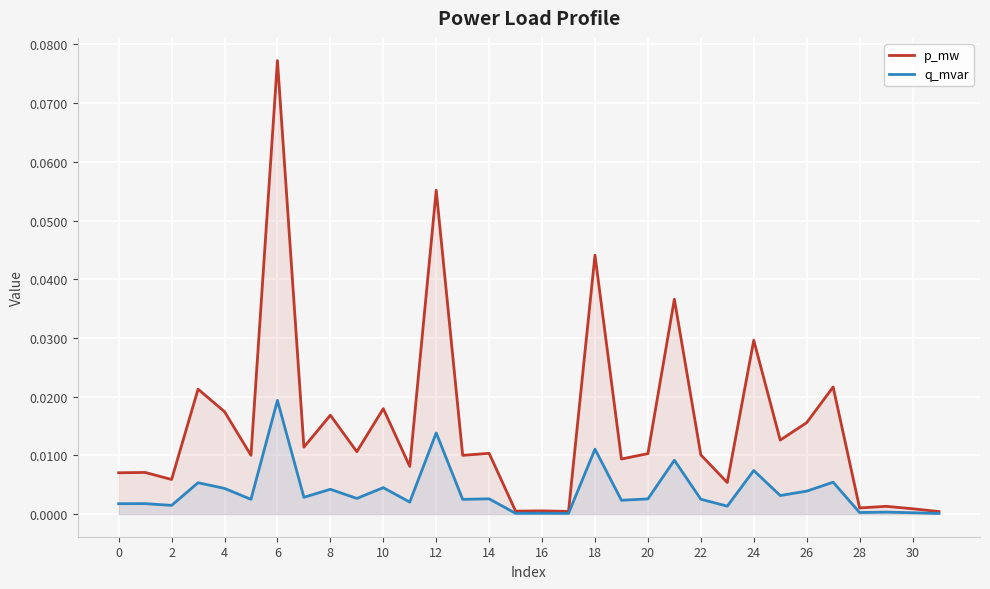

In q_mvar, how many points are lower than both neighbors (excluding endpoints)?

12